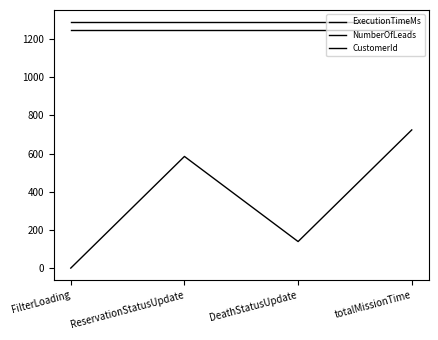

What is the total value across all series at DeathStatusUpdate?

2677